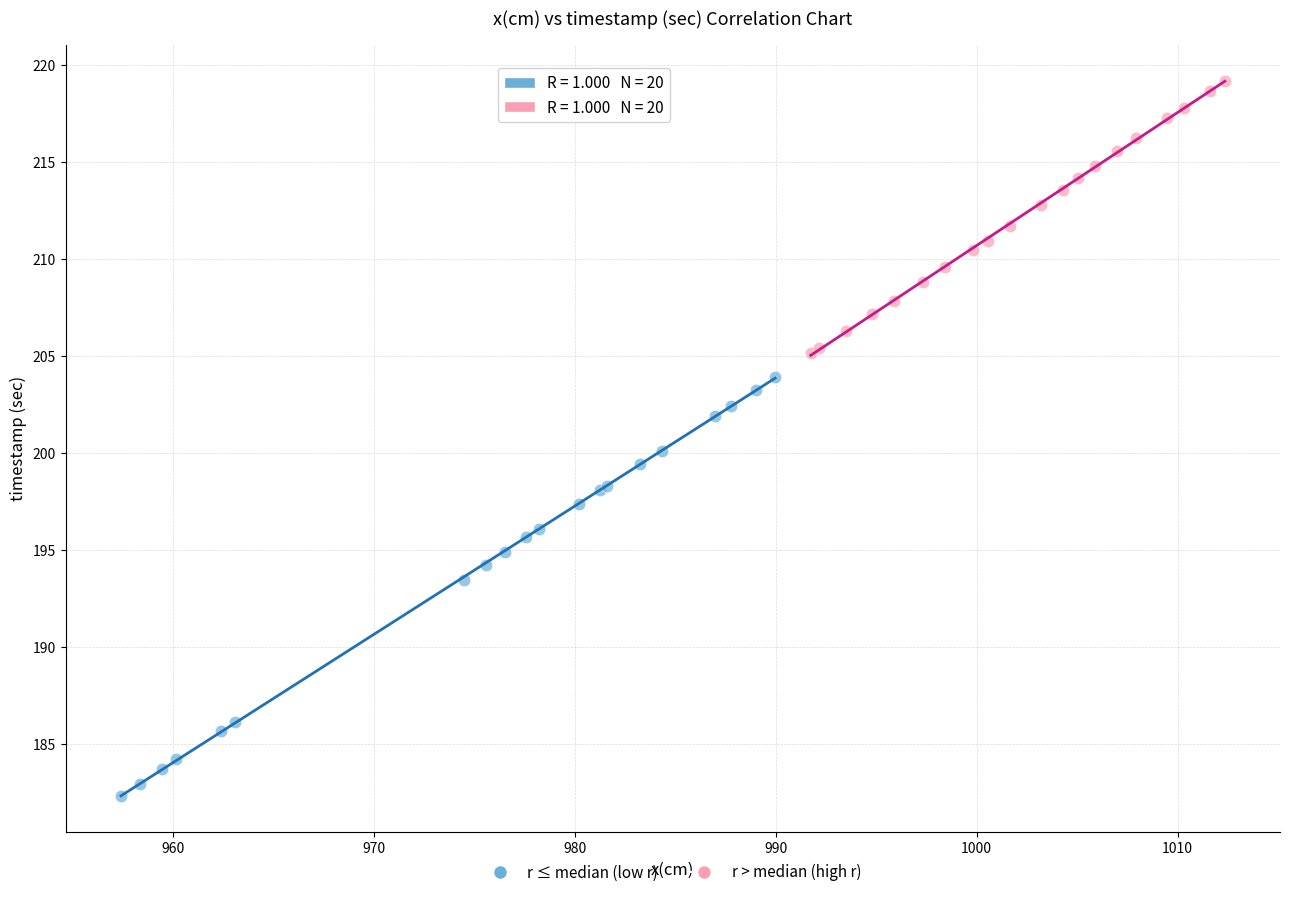

Which series has the largest Y range (max minus min)?

r ≤ median (low r)